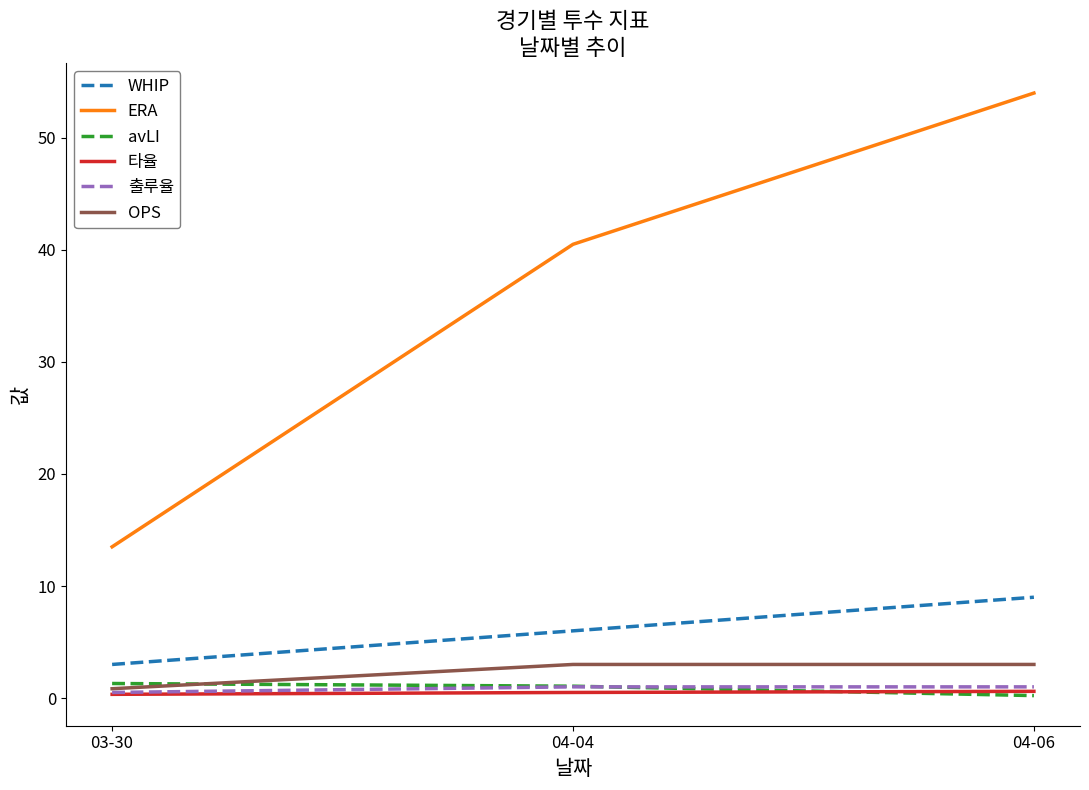

List the labels in order of WHIP value, smallest first.

03-30, 04-04, 04-06